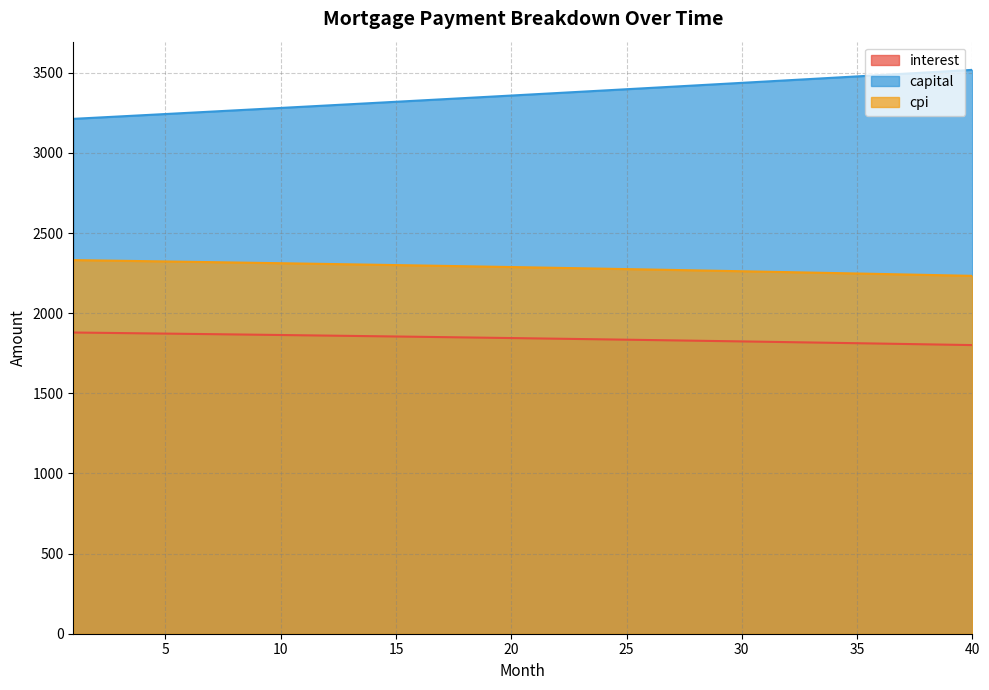

Which series has the largest range (max minus min)?

capital